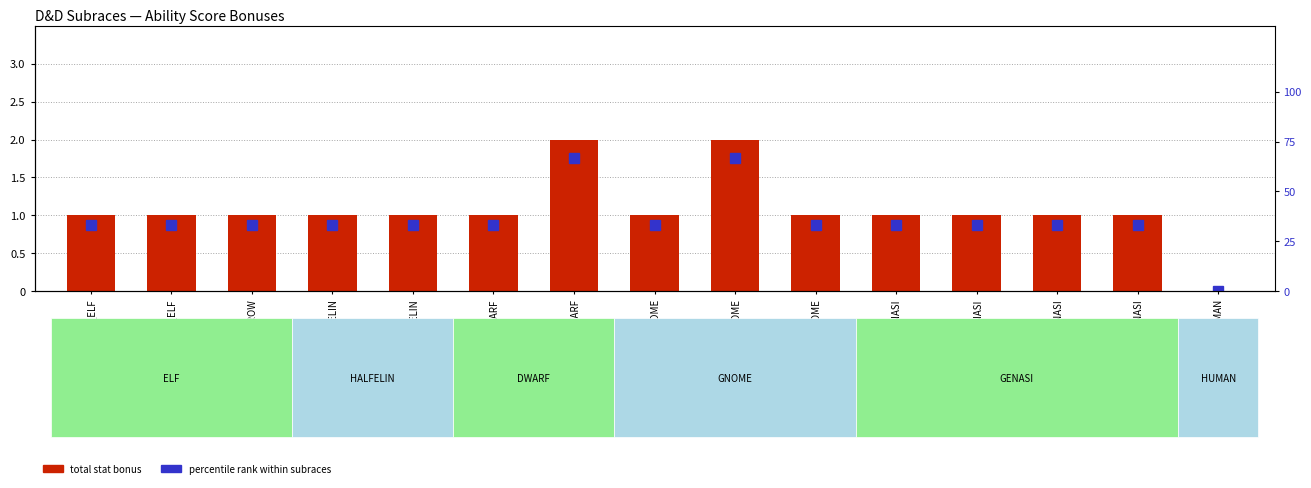

At how many categories does at least one series exceed 23?

14